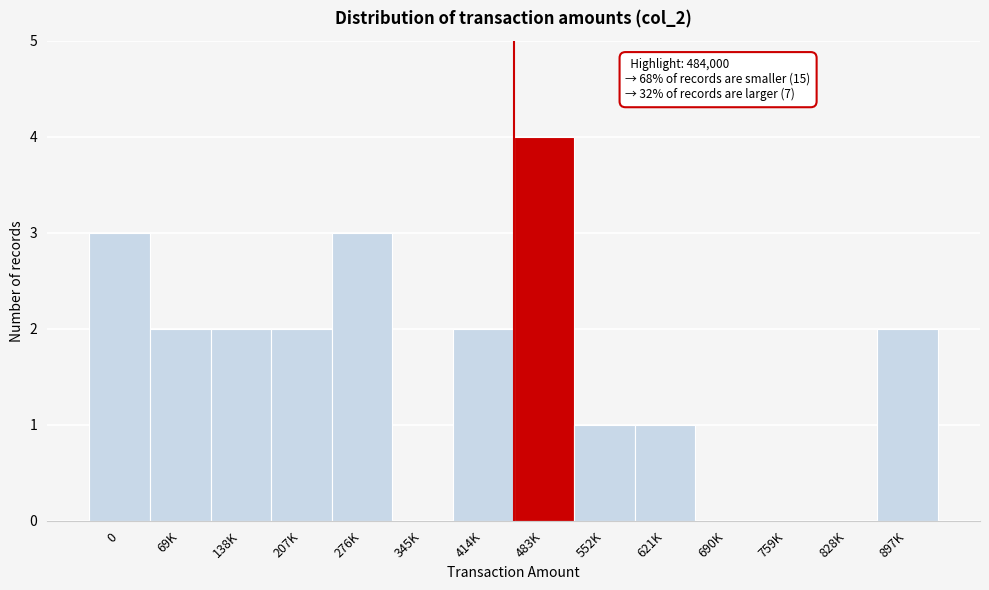

Reading right to left, transcribe all the data shown in this chart.

897K=2	828K=0	759K=0	690K=0	621K=1	552K=1	483K=4	414K=2	345K=0	276K=3	207K=2	138K=2	69K=2	0=3